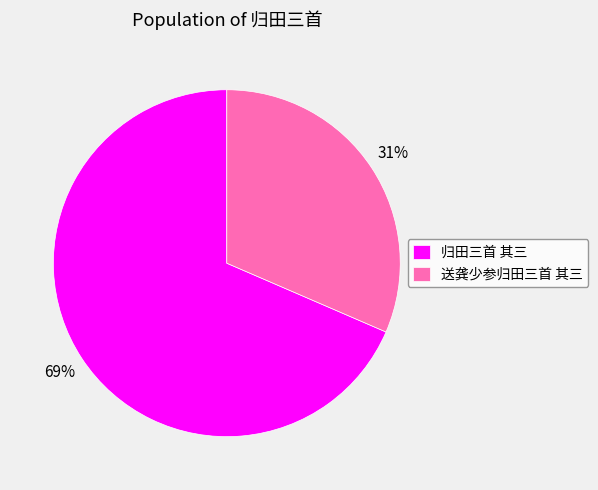

To the nearest percent, what is the average slice percentage?

50%